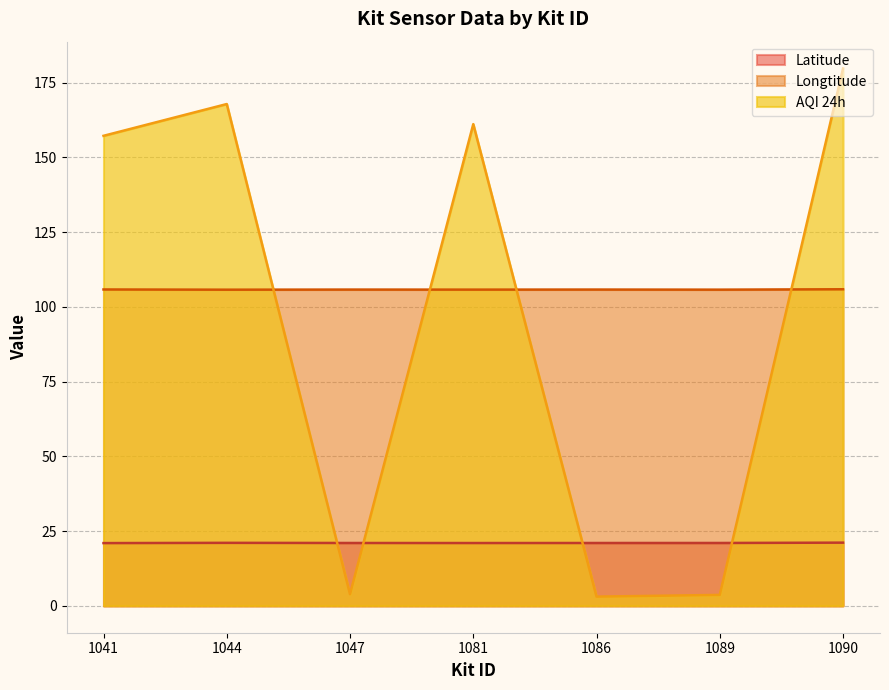

List the series in order of their peak value, lowest first.

Latitude, Longtitude, AQI 24h